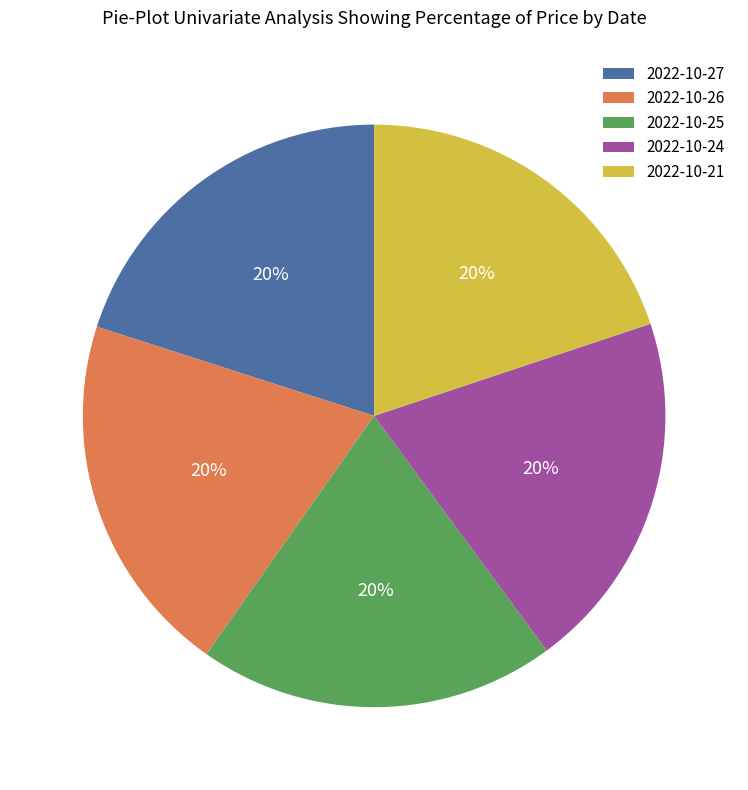

Does 2022-10-25 account for over 50% of the chart?

No